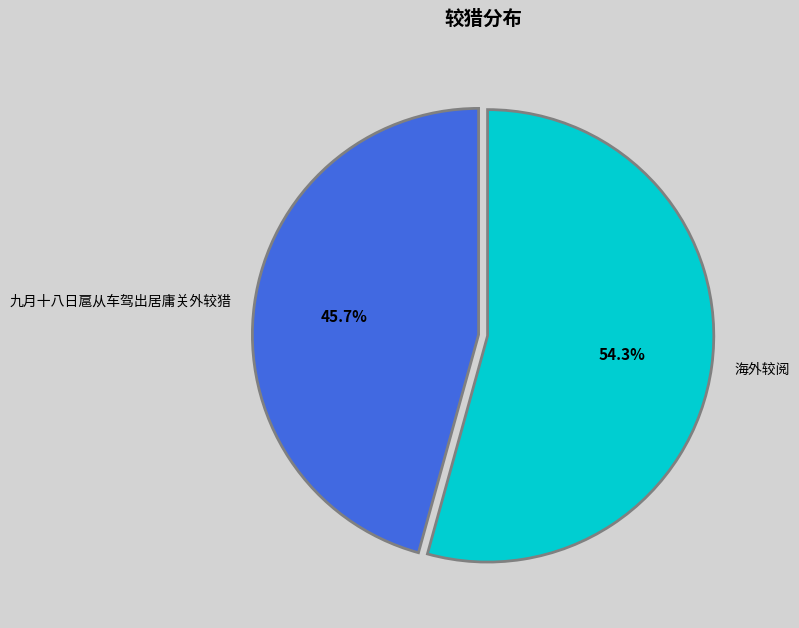

Is it true that 海外较阅 is 67% of the pie?

False